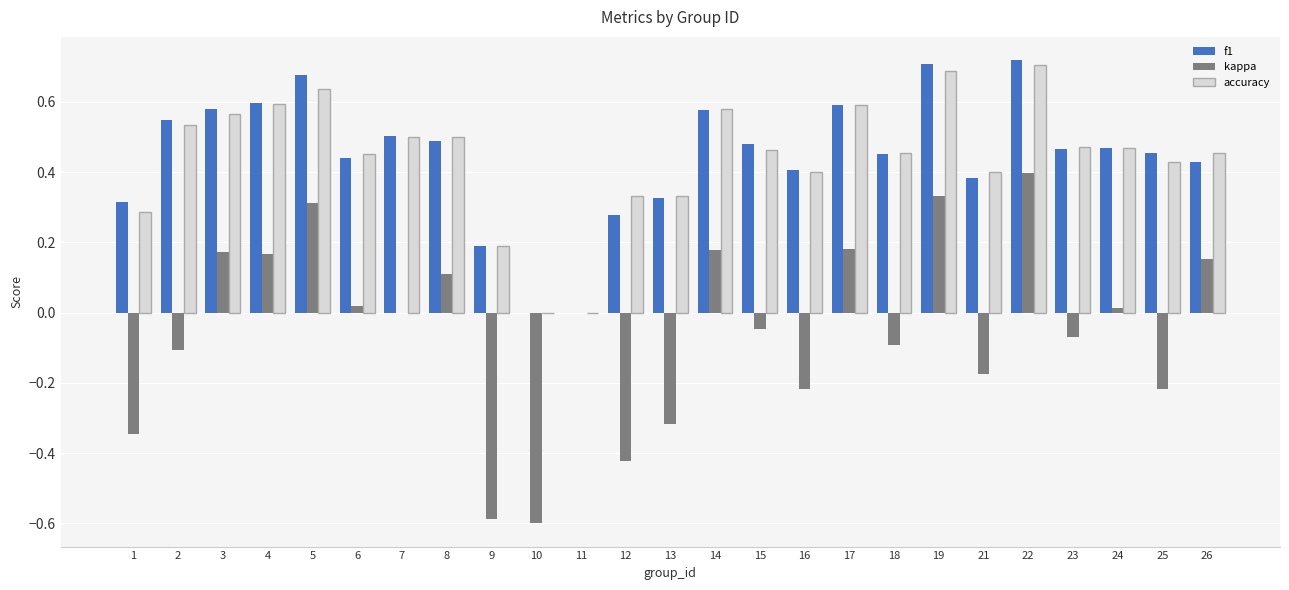

What is the sum of all f1 values?

11.1